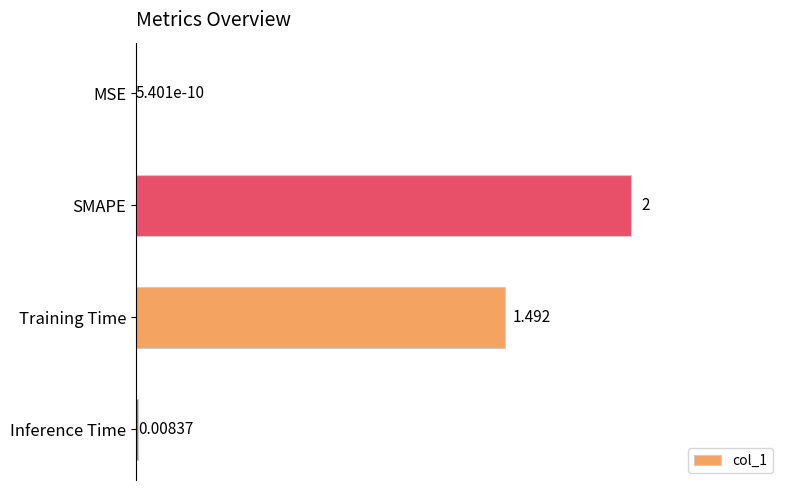

Which label corresponds to the largest value in the chart?

SMAPE